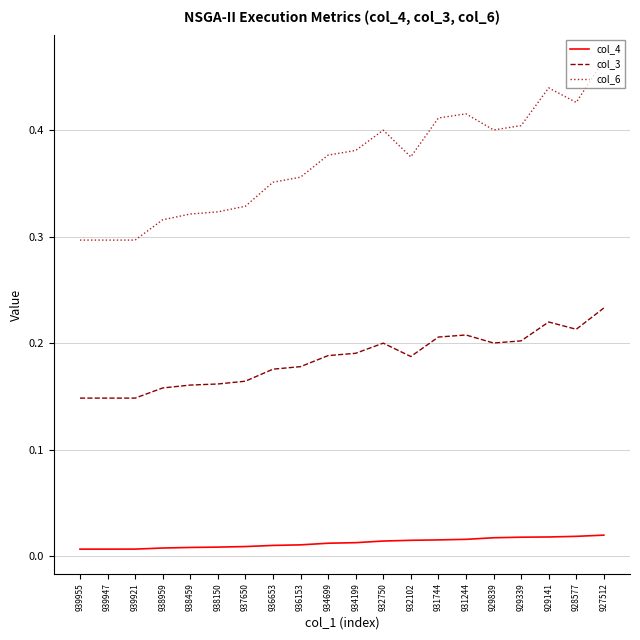

Is this an area chart (filled region under the line)?

No